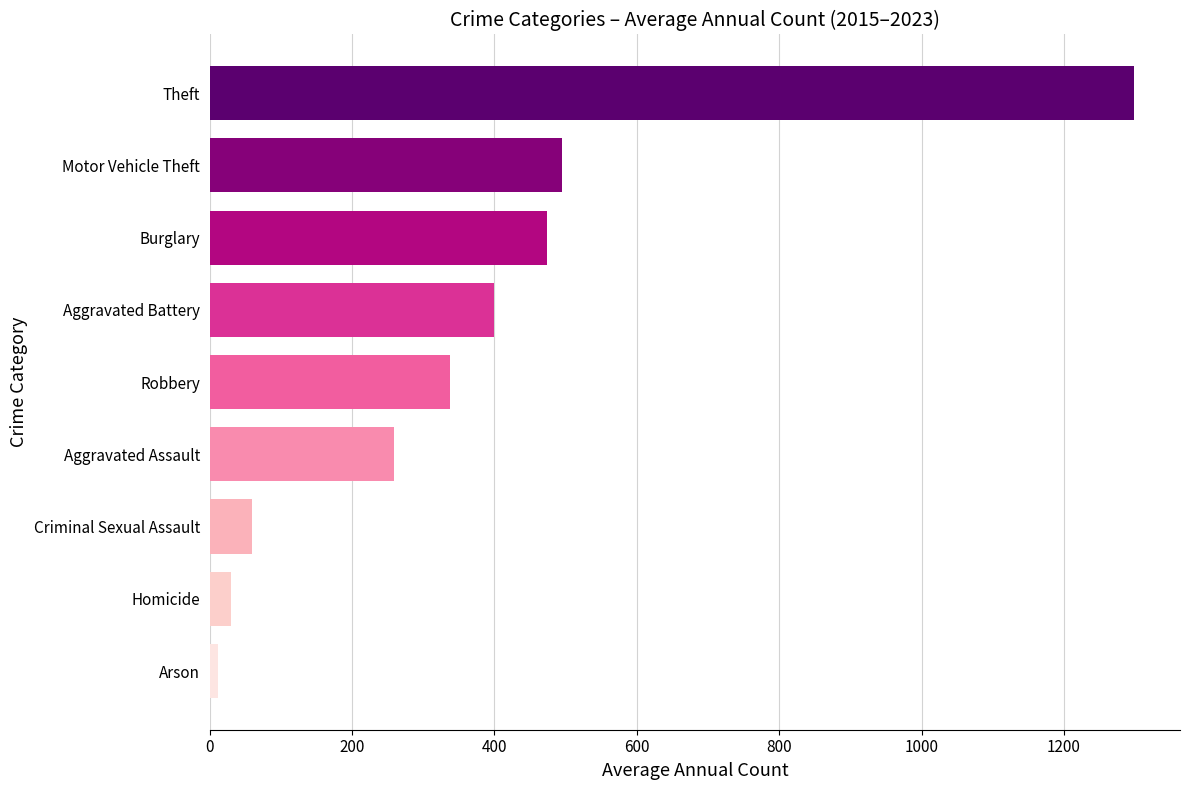

Reading top to bottom, extract all data points from this chart.

Theft=1298.1	Motor Vehicle Theft=494.4	Burglary=474.3	Aggravated Battery=400.0	Robbery=337.2	Aggravated Assault=259.1	Criminal Sexual Assault=59.0	Homicide=29.3	Arson=11.7